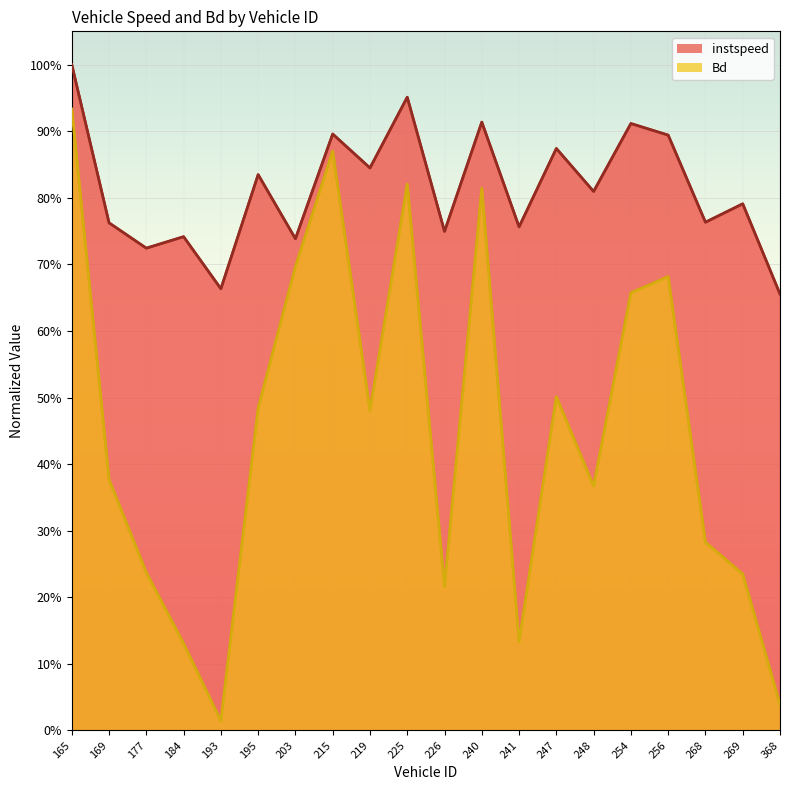

What is the spread (max minus min) of values at 193.0?

0.6